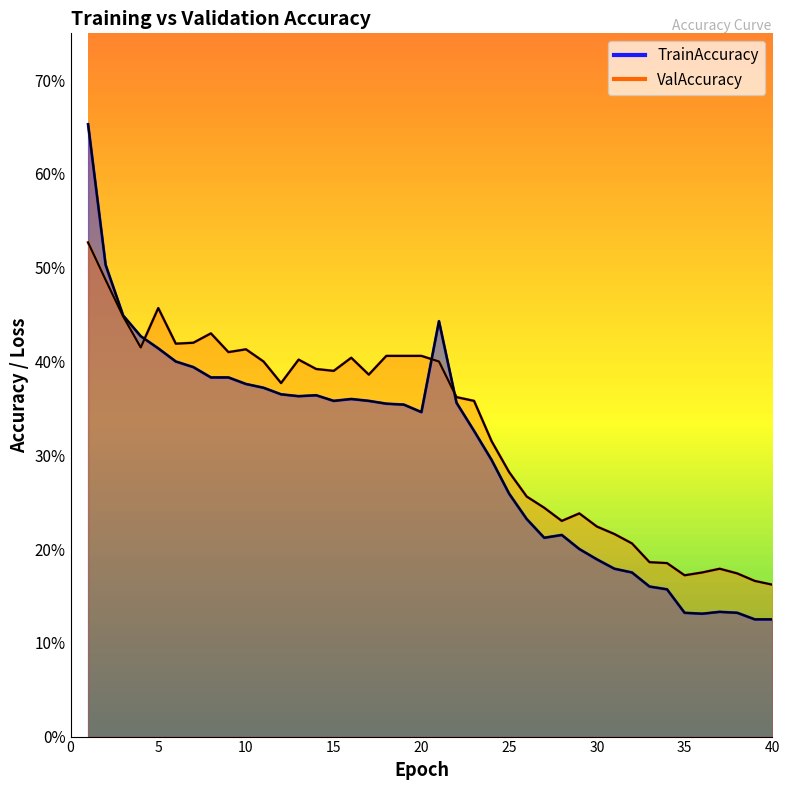

At which category does the chart reach its minimum across all series?

39